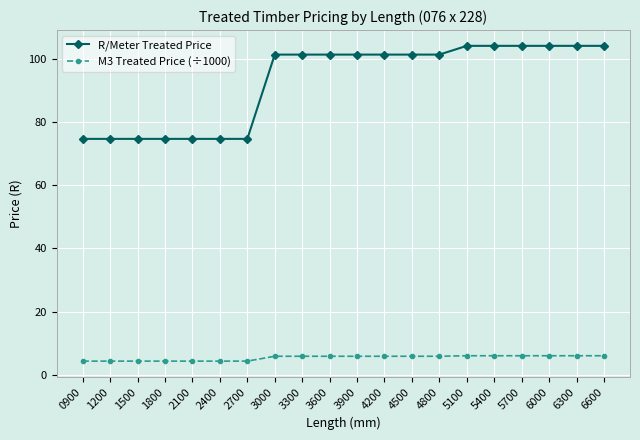

True or false: R/Meter Treated Price and M3 Treated Price (÷1000) cross at least once.

False